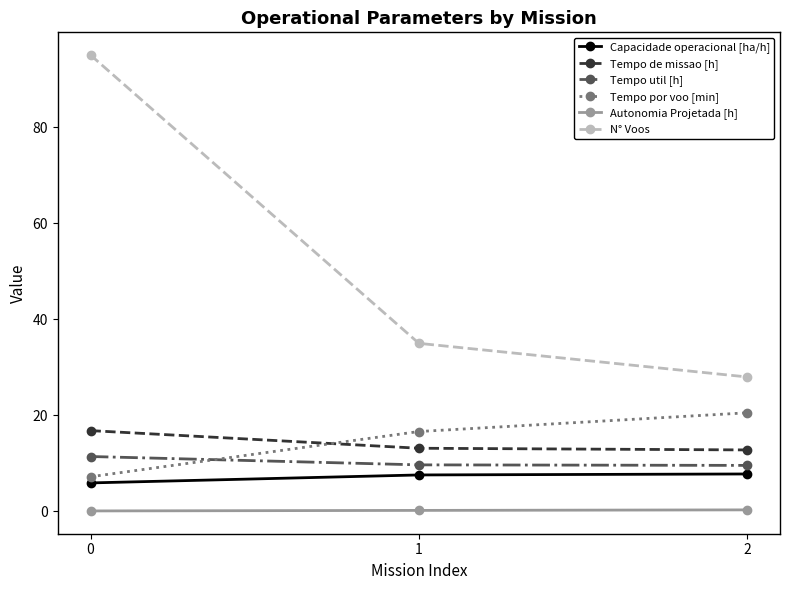

What is the value of the Tempo util [h] point at the 3rd from the left?

9.6